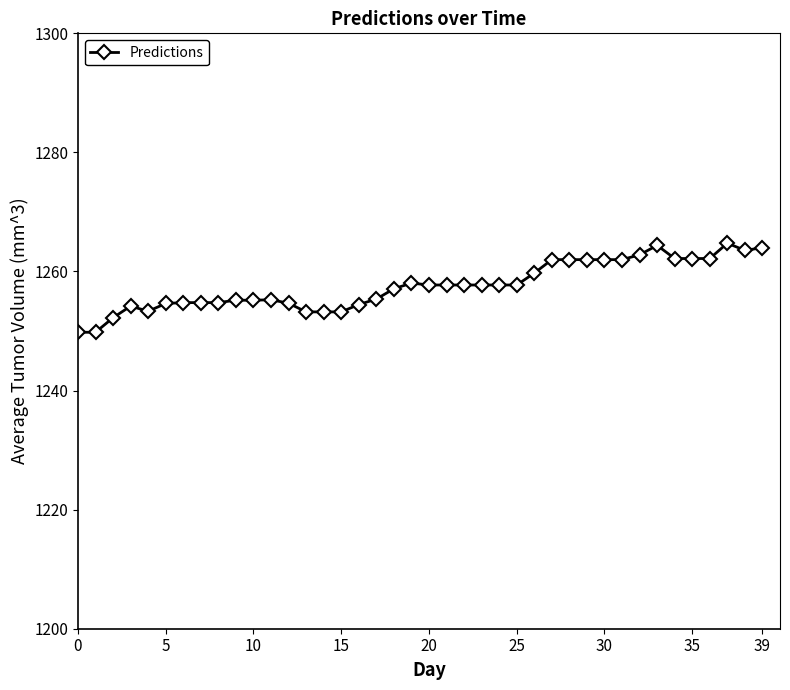

Count the number of categories in the chart.

40